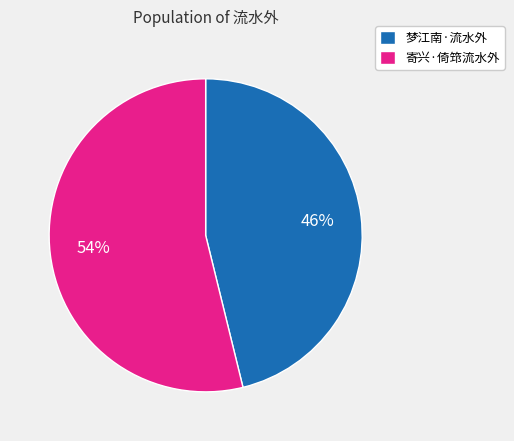

Which category has the biggest portion of the pie?

寄兴·倚筇流水外